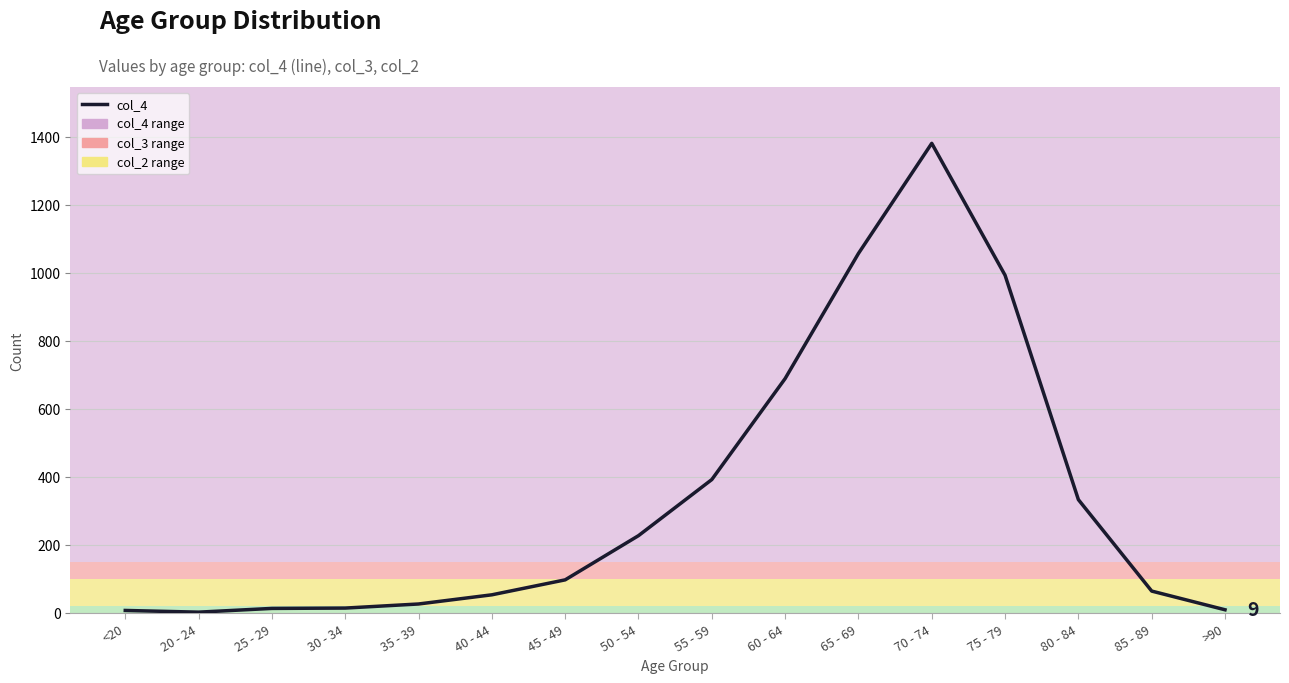

What position from the right is 70 - 74?

5